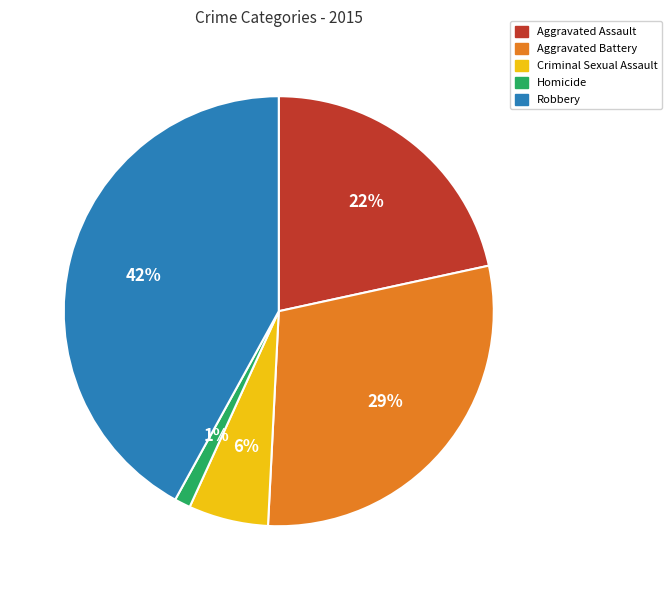

Is the sum of Aggravated Battery and Criminal Sexual Assault greater than half?

No